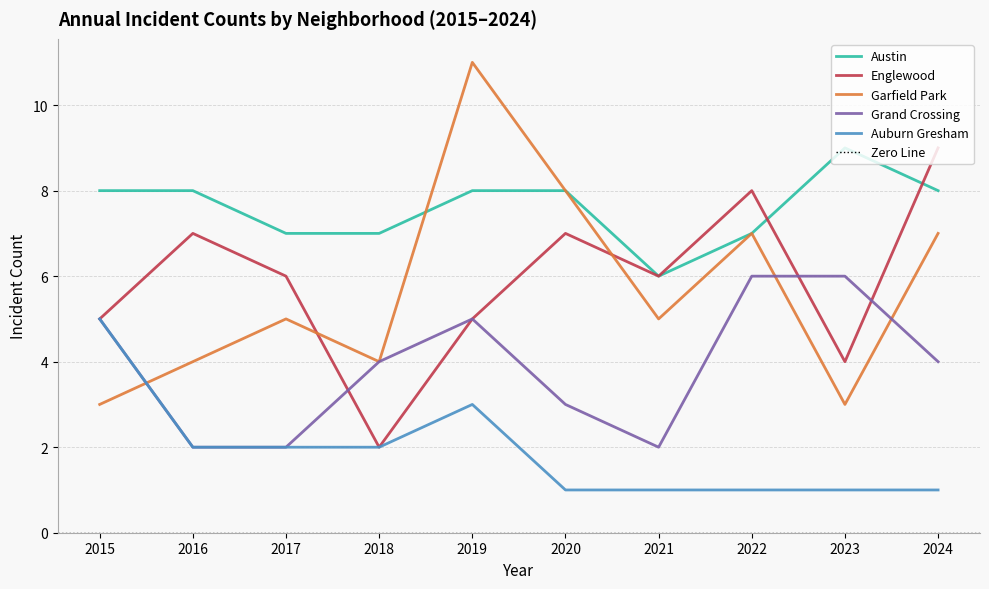

Where do Garfield Park and Grand Crossing first cross each other?

2015 and 2016